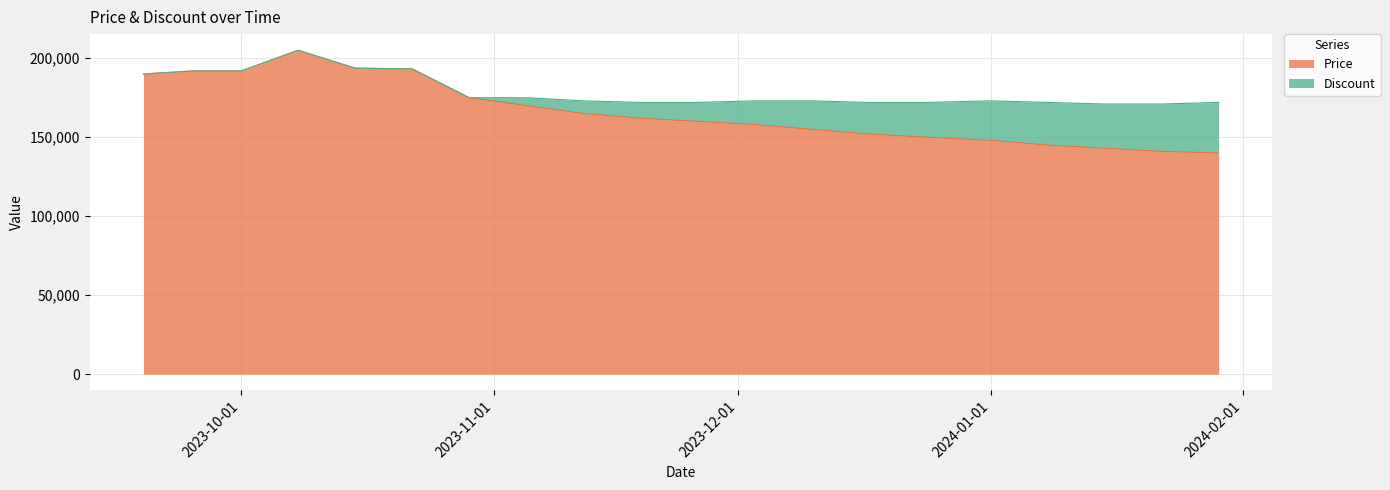

What is the smallest value displayed?

140000